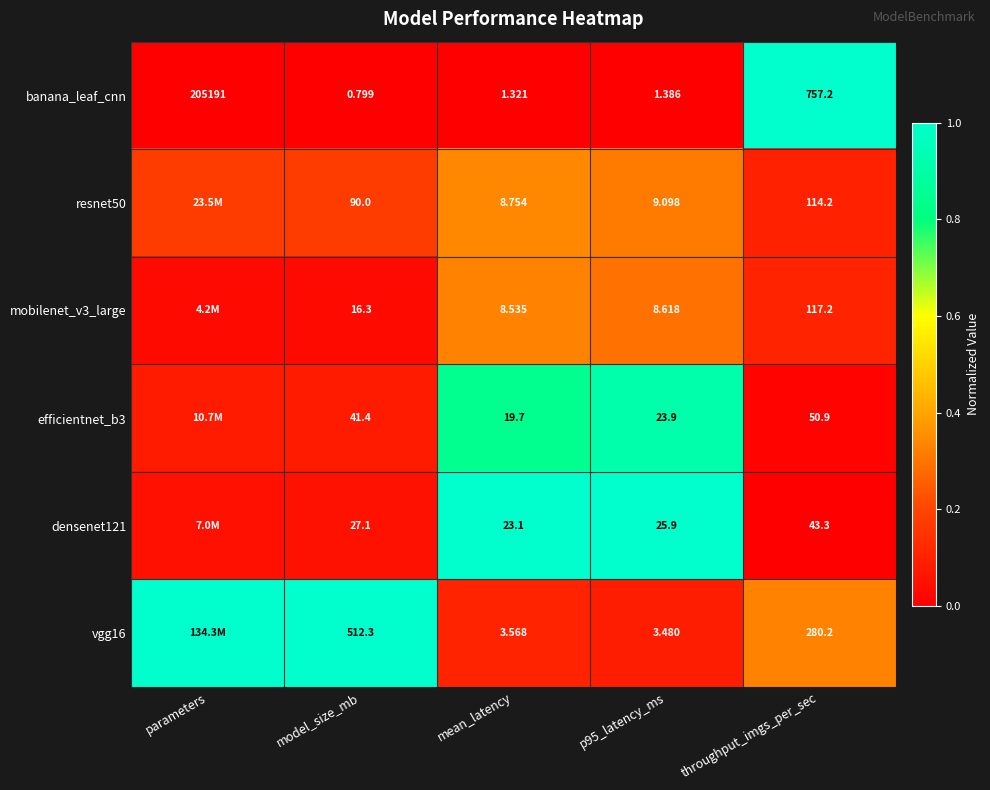

At which category is the sum across all series the highest?

mean_latency